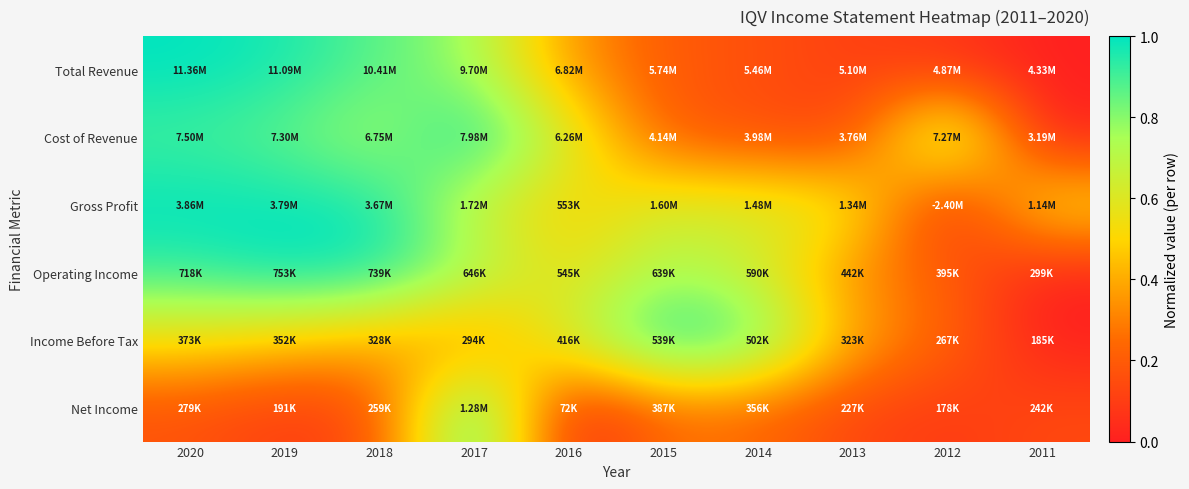

At which category is the sum across all series the highest?

2020